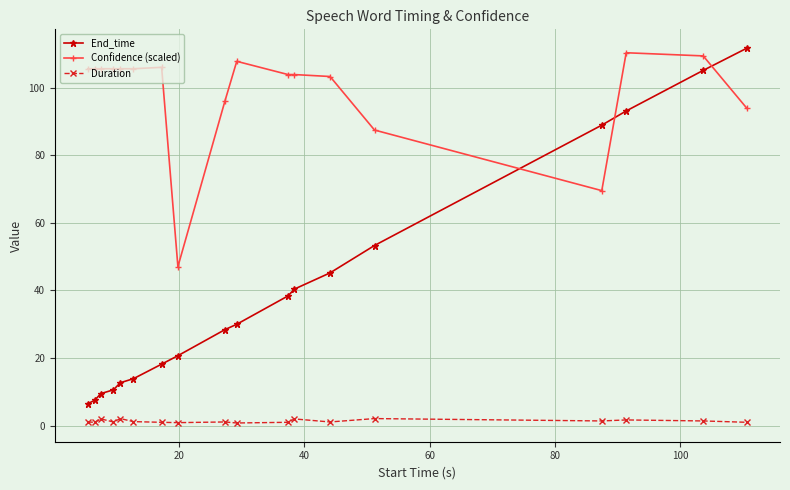

How many data points in End_time are less than 30?

9